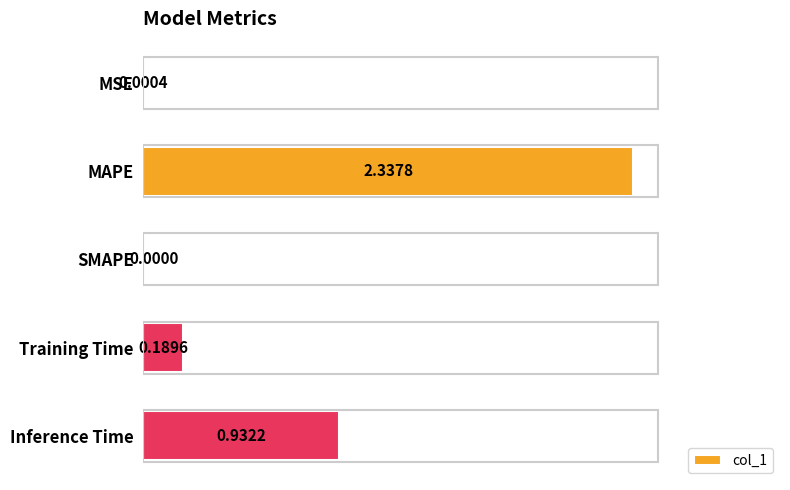

Which label corresponds to the largest value in the chart?

MAPE